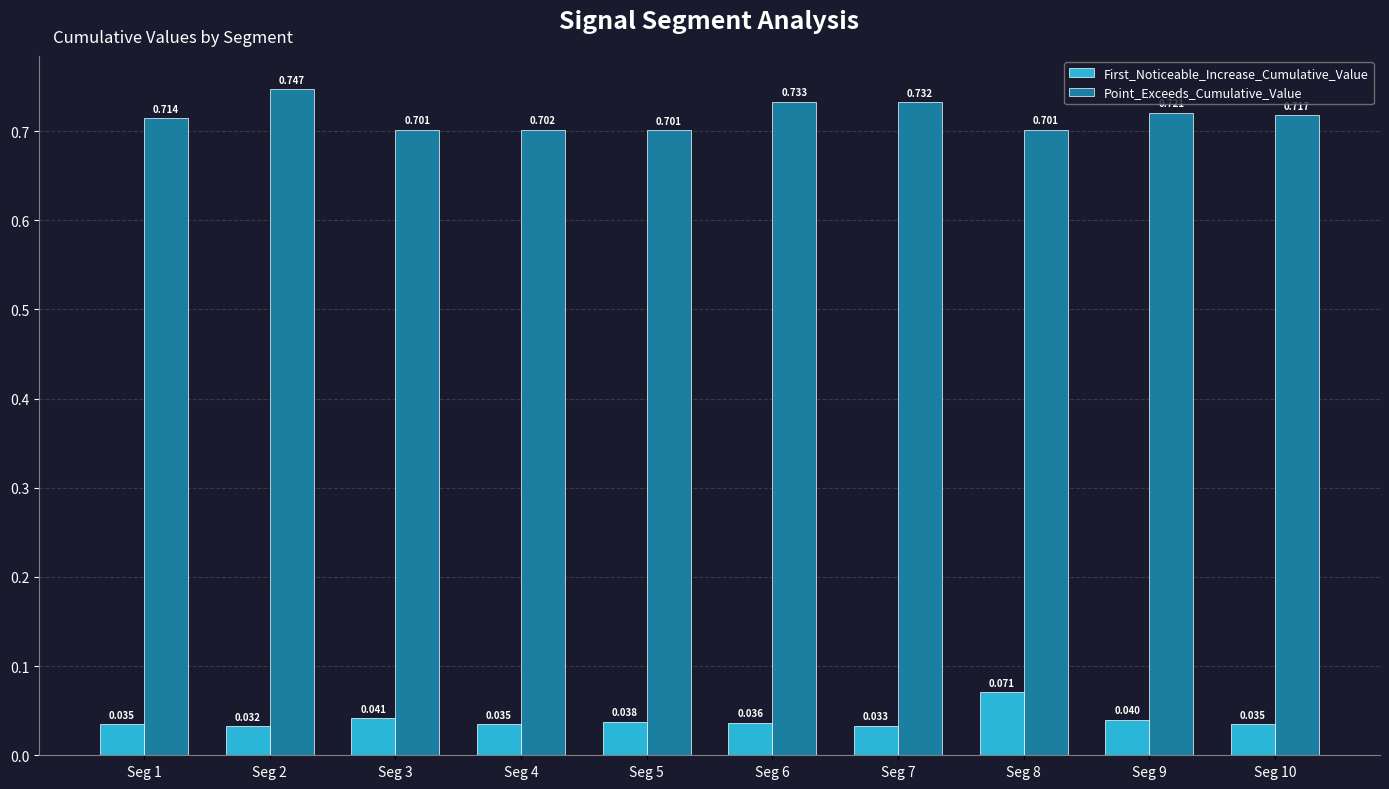

At which category is the sum across all series the highest?

Seg 2